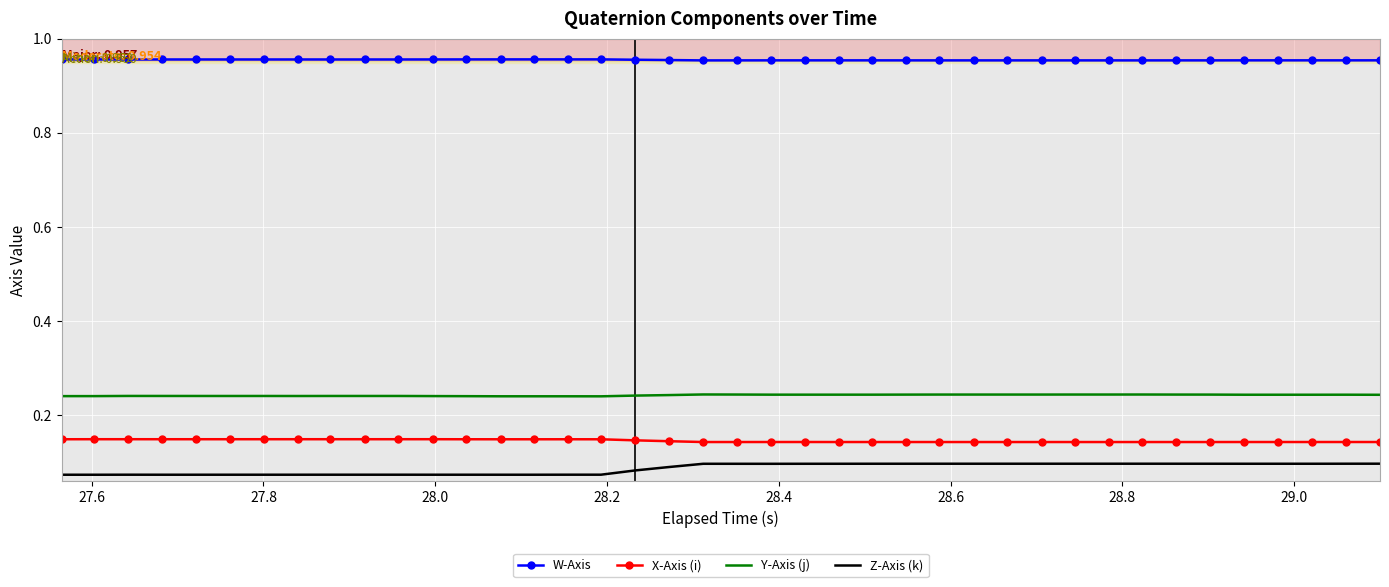

Rank the series by their maximum value, from highest to lowest.

W-Axis, Y-Axis (j), X-Axis (i), Z-Axis (k)